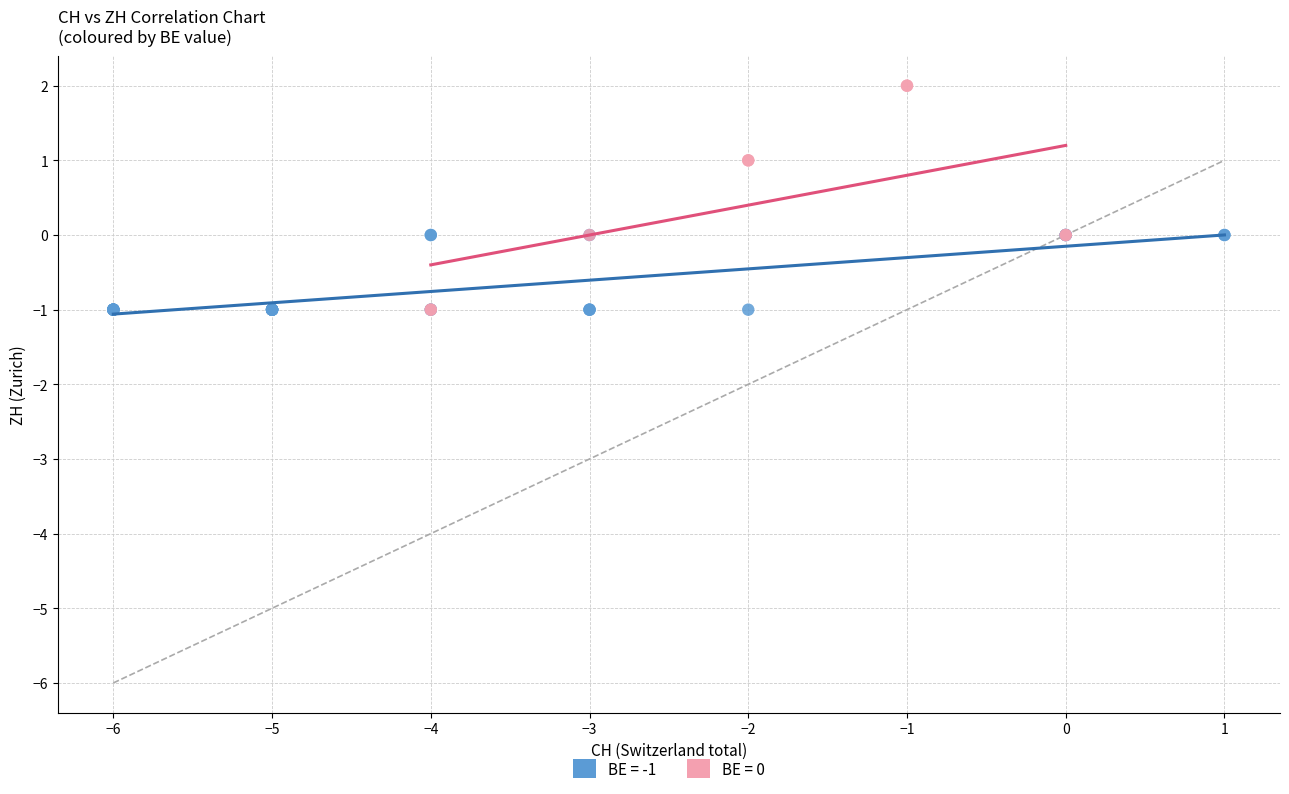

Which series contains the highest Y value?

BE = 0